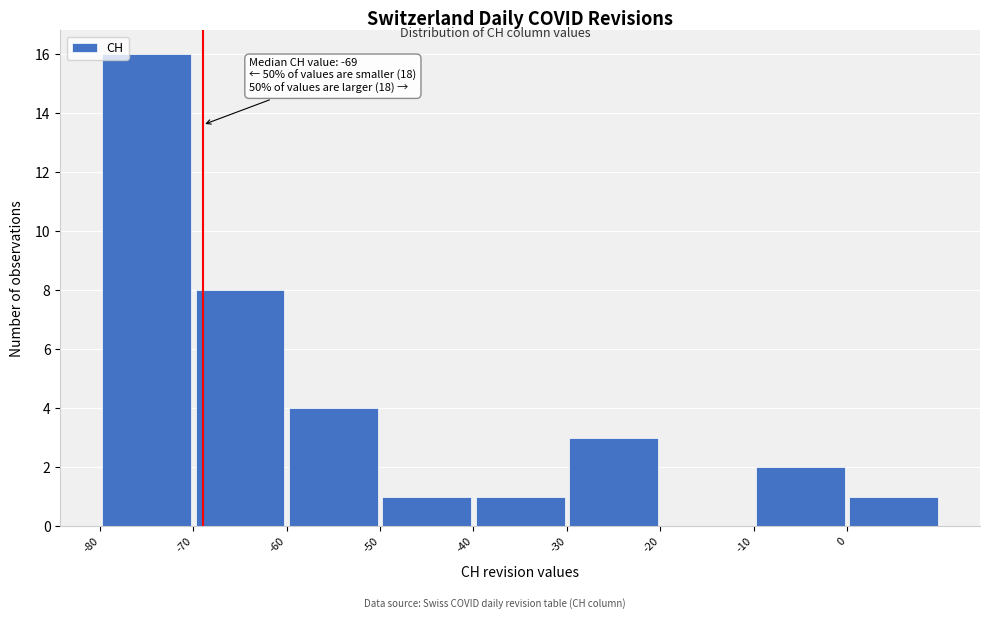

Which range on the x-axis has the tallest bar?

-80 to -70